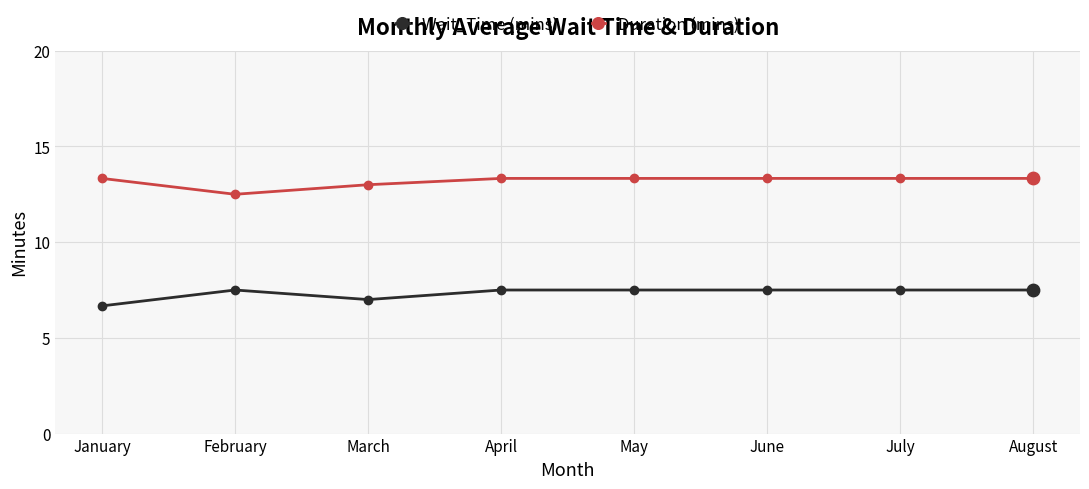

What is the spread (max minus min) of values at March?

6.0